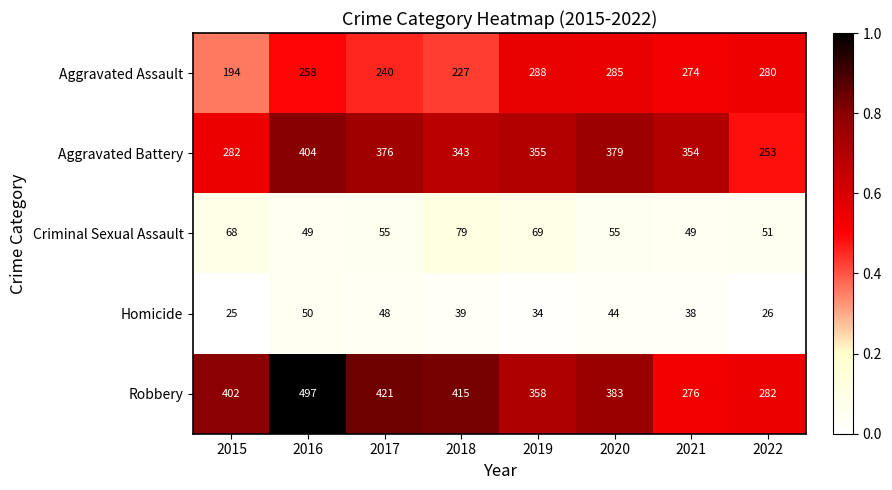

Rank the series by their maximum value, from highest to lowest.

Robbery, Aggravated Battery, Aggravated Assault, Criminal Sexual Assault, Homicide